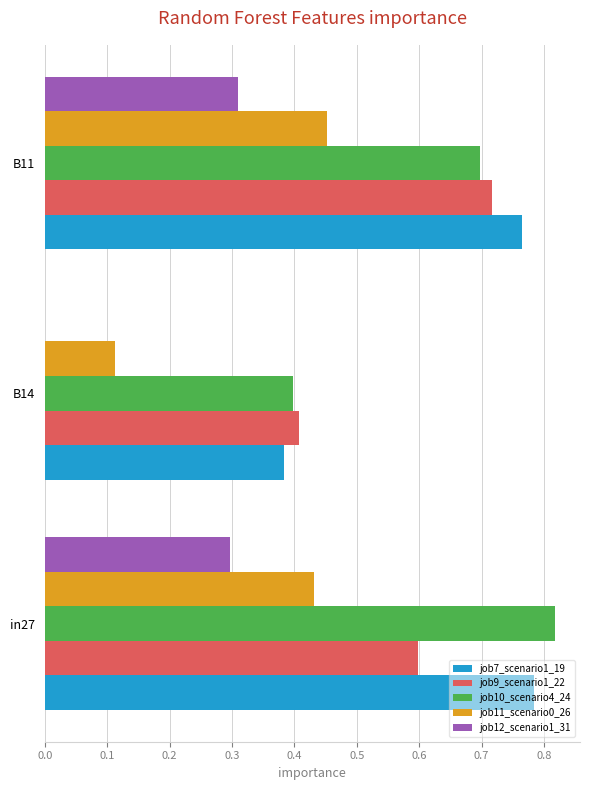

What is the sum of all job10_scenario4_24 values?

1.9